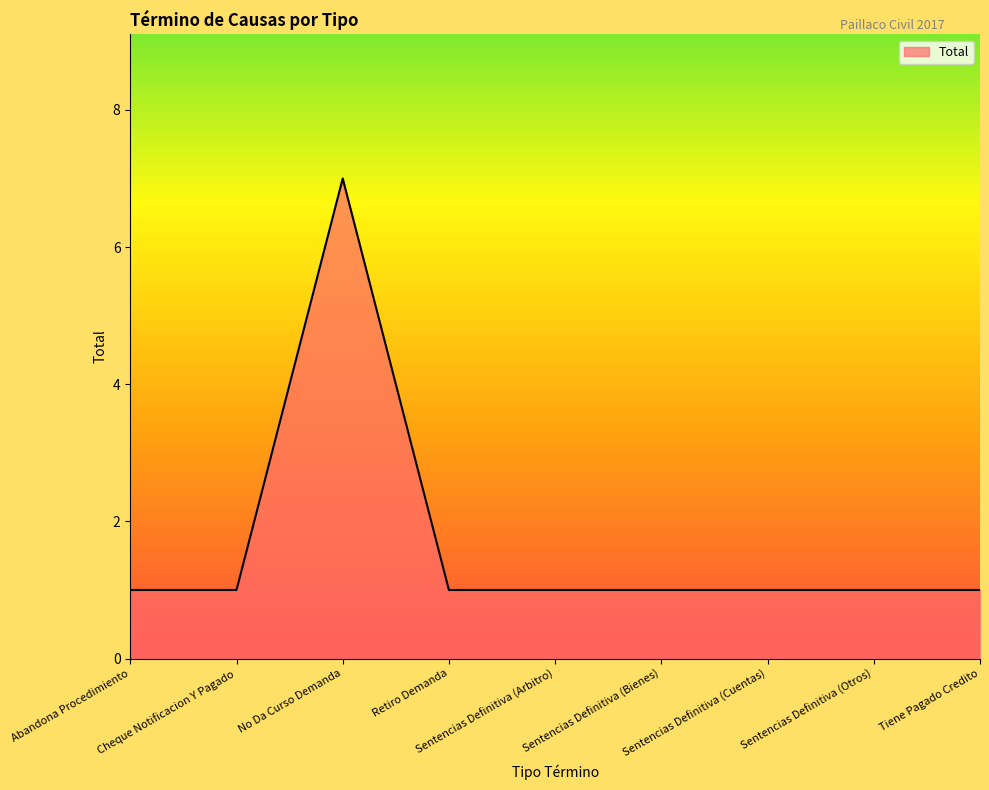

What is the difference between the values at No Da Curso Demanda and Tiene Pagado Credito?

6